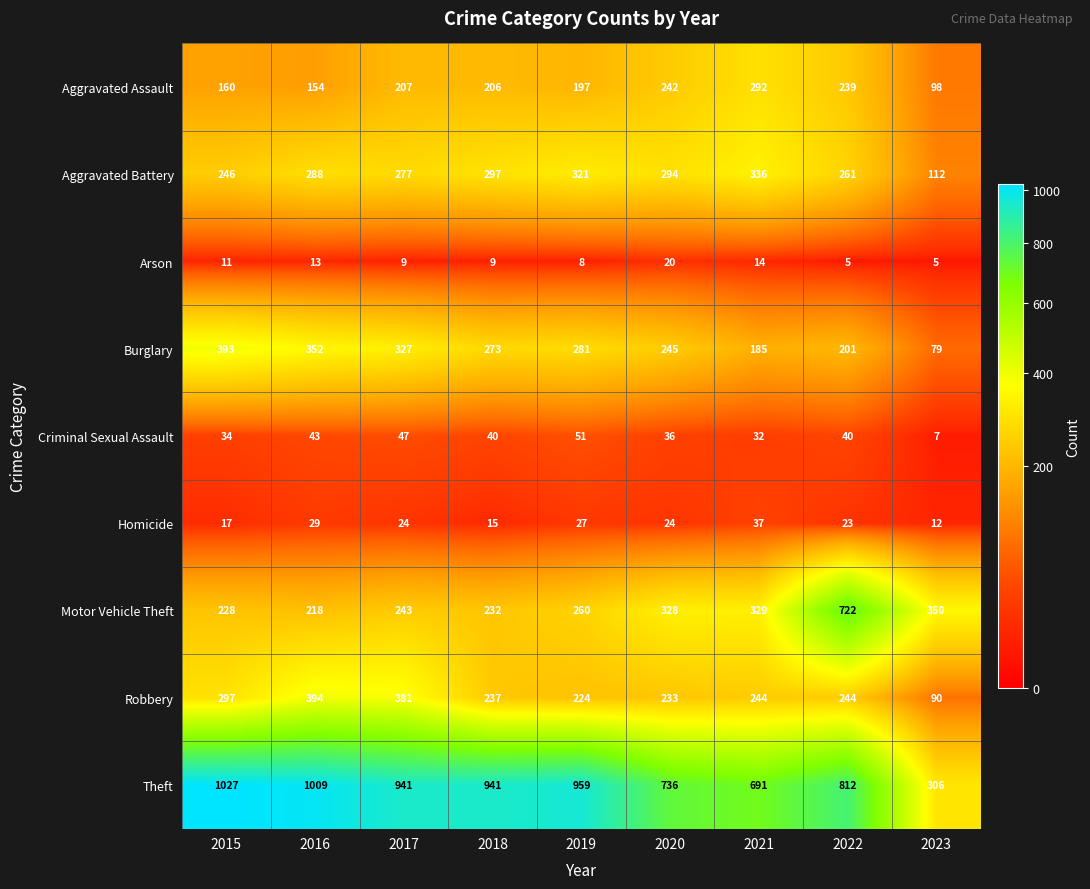

At which category is the sum across all series the highest?

2022